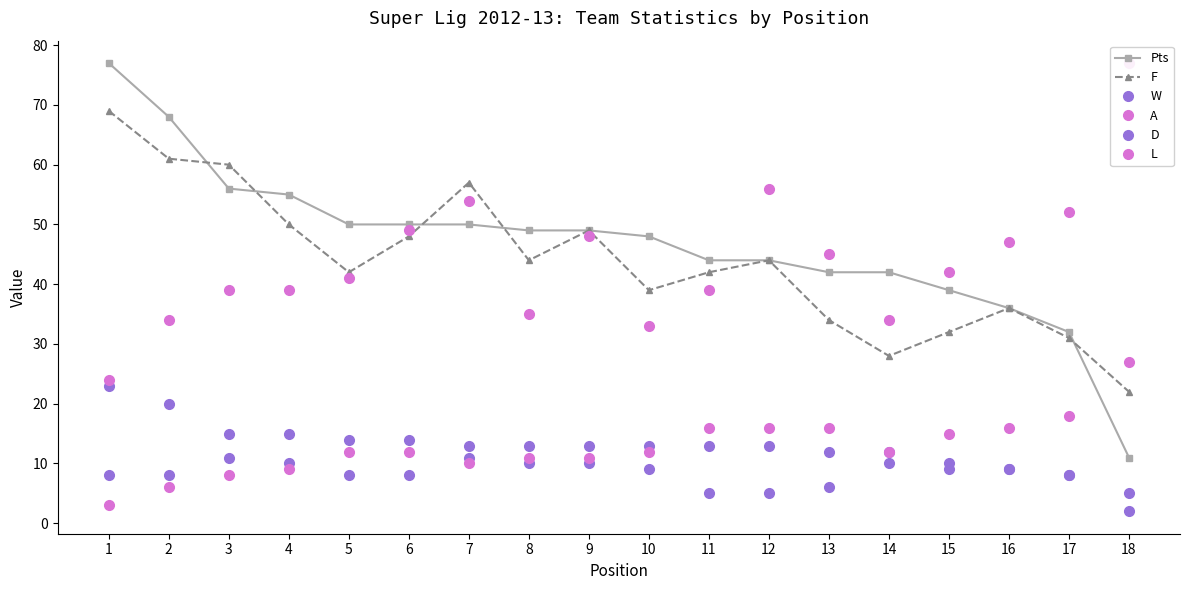

Does the chart have visible grid lines?

No